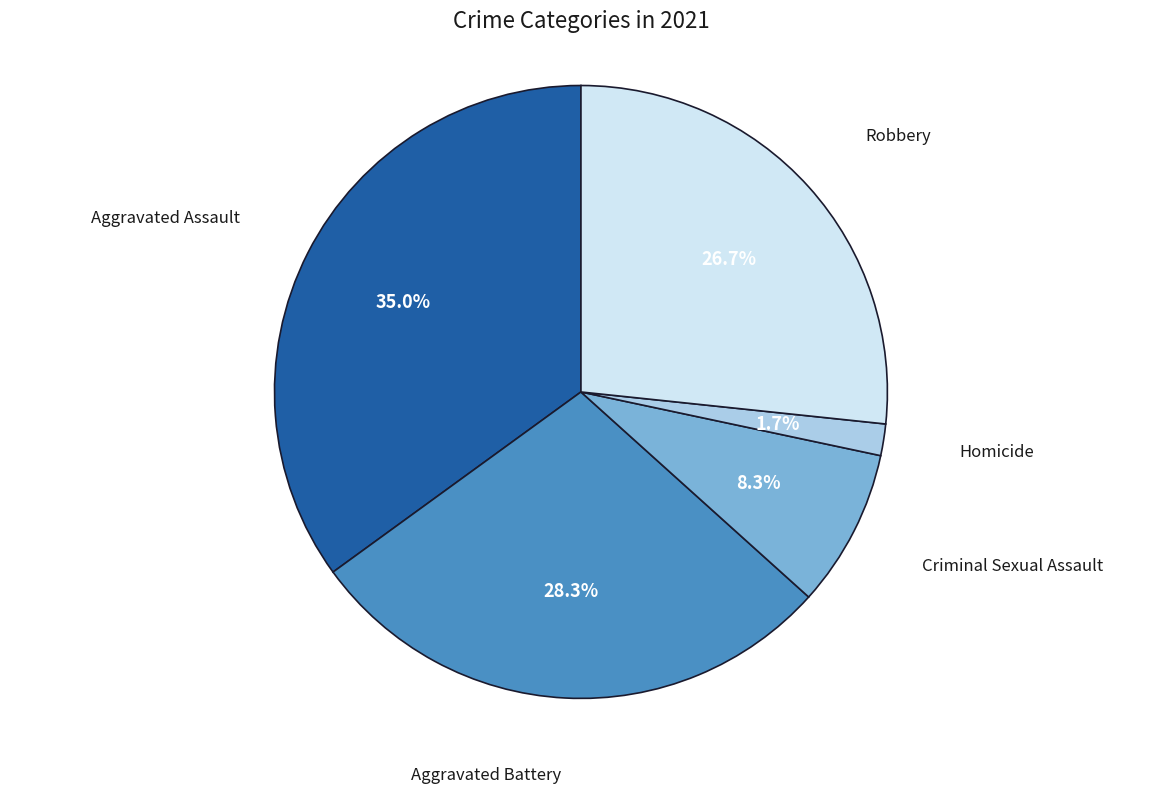

Is there a majority slice in this chart?

No